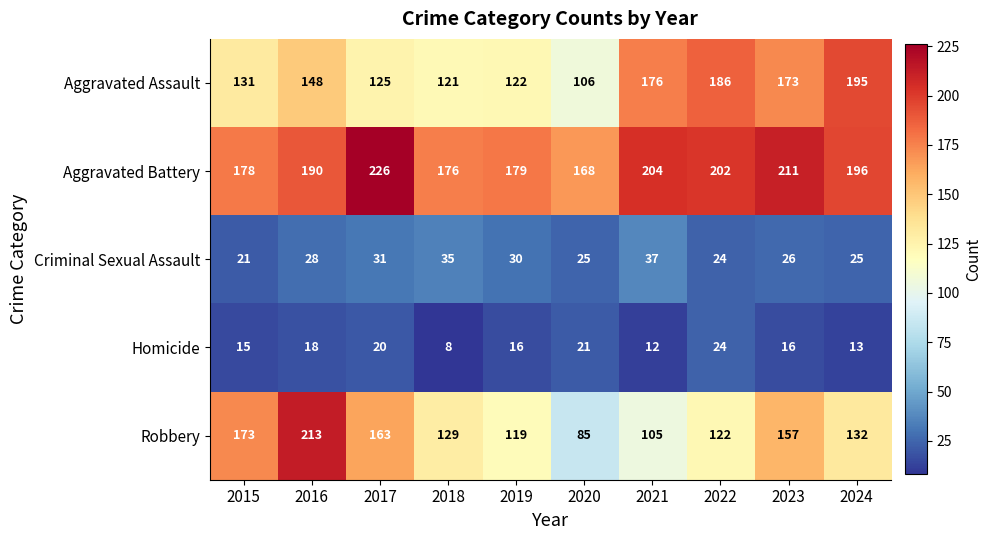

What is the sum of all Homicide values?

163